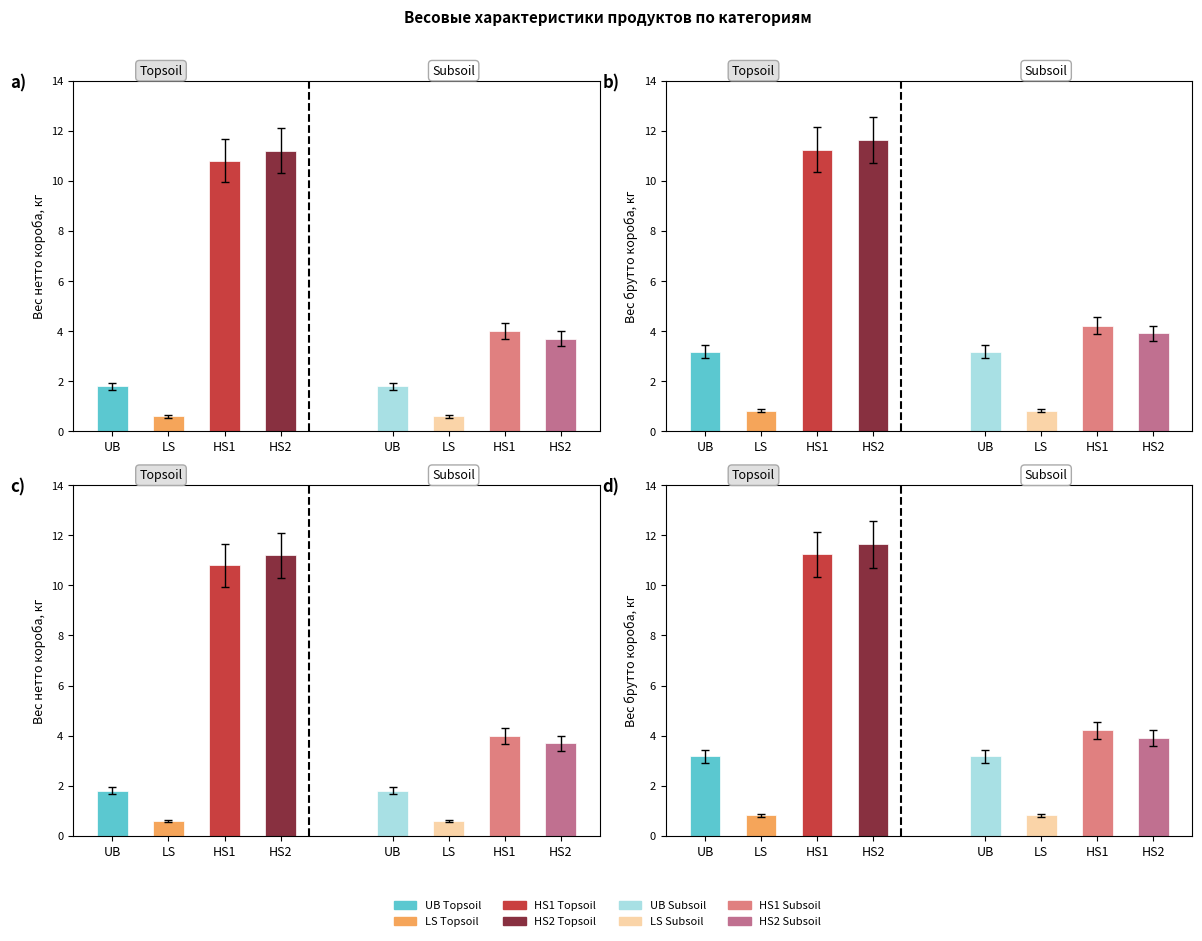

The value of Вес нетто короба, кг at 0 is 2.6. True or false?

False